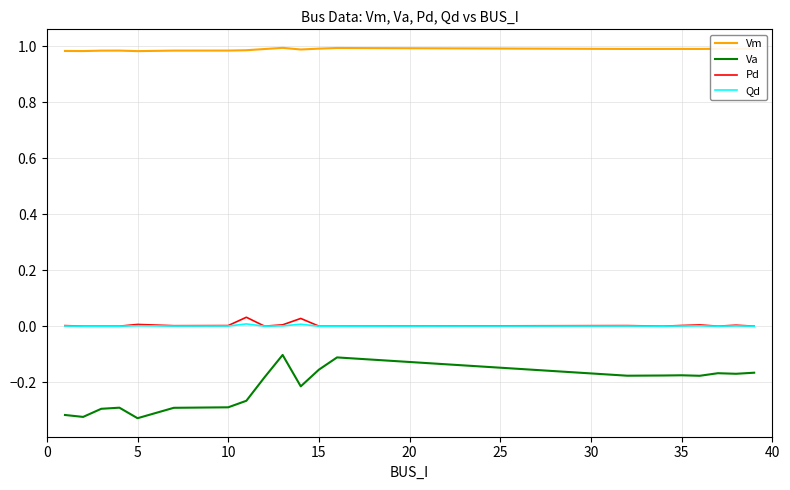

Which series has the widest spread of values?

Va